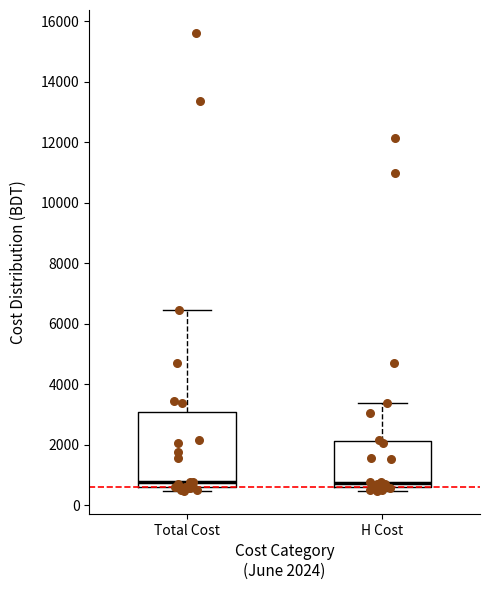

Reading left to right, transcribe this box plot: for each box, give where its median line is, the range the box spans, and where its two whiskers end, as read against the y-axis. The values are not printed on the chart, so give them approximately, as read against the axis.

Total Cost: median 800, box 600 to 3000, whiskers 400 to 6400
H Cost: median 800, box 600 to 2200, whiskers 400 to 3400